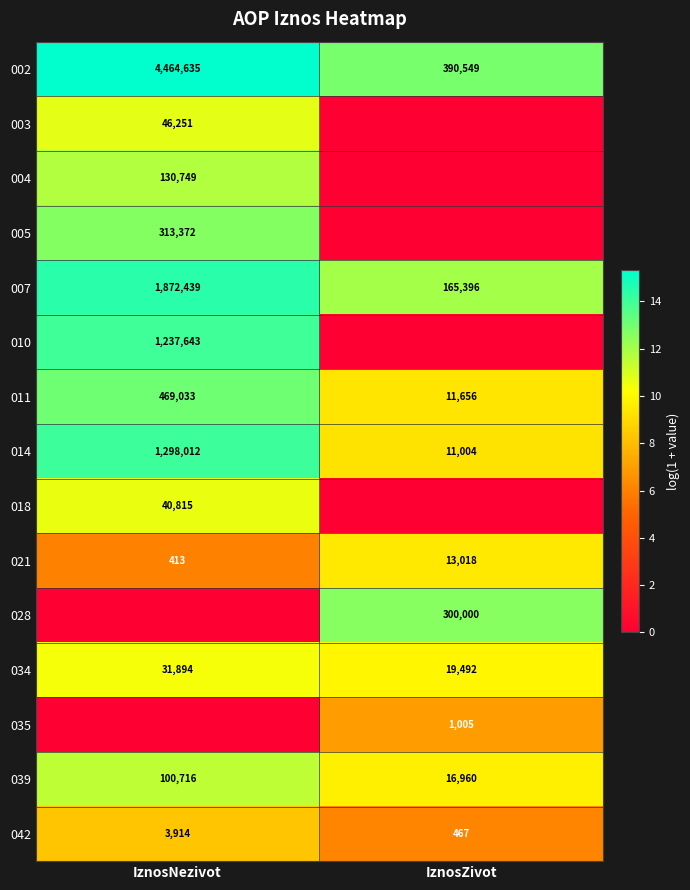

How many data points in 007 are less than 1872439?

1